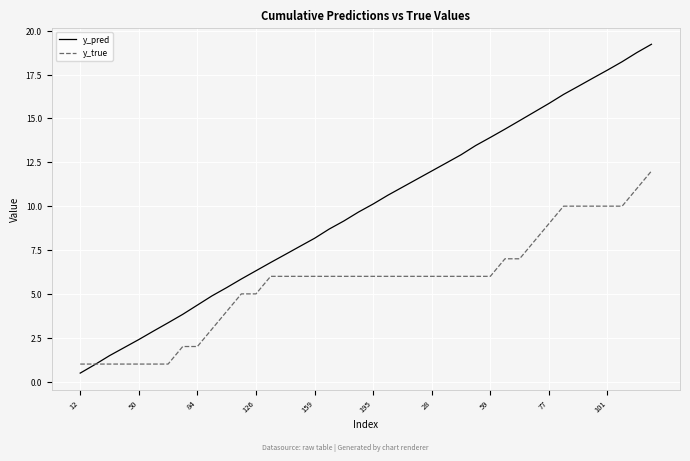

What is the smallest value displayed?

0.5